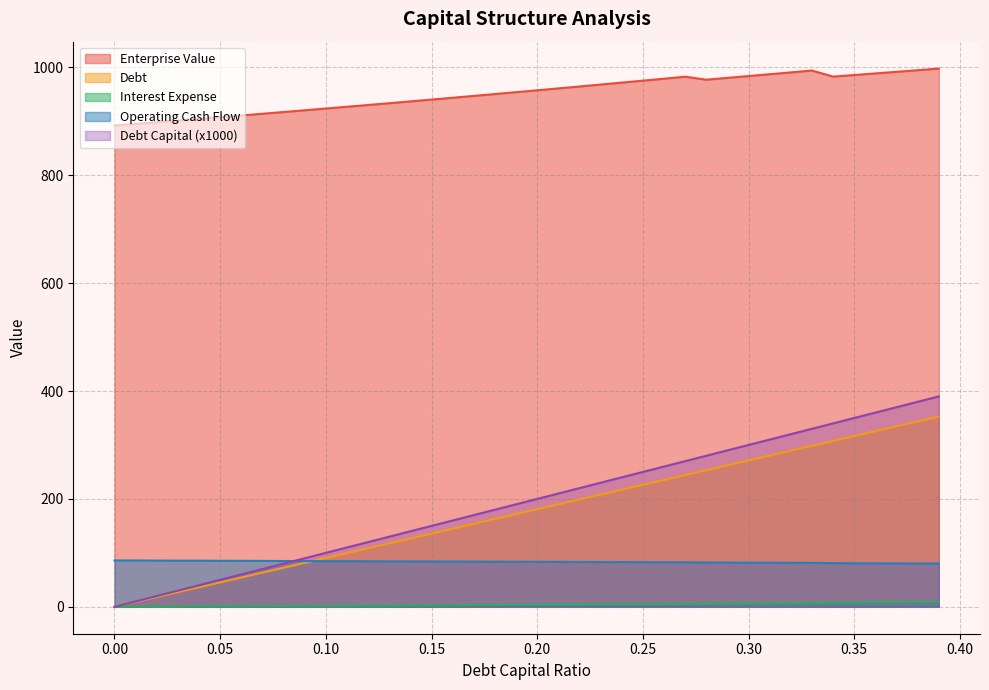

How many lines are shown in the chart?

5